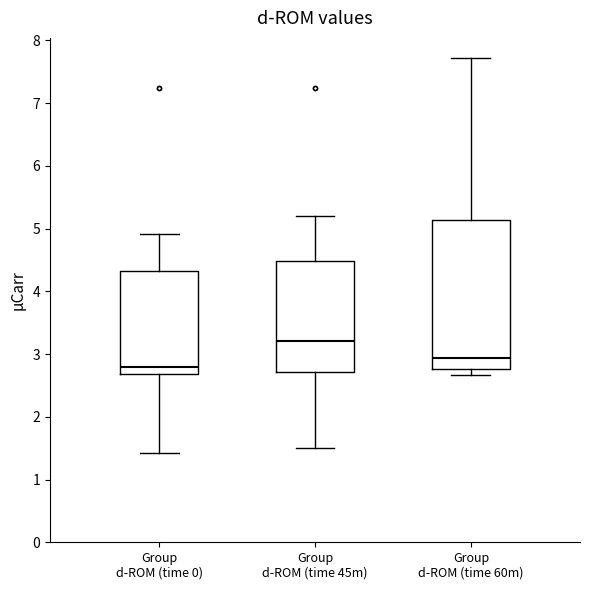

Which box's median line is the highest?

Group d-ROM (time 45m)